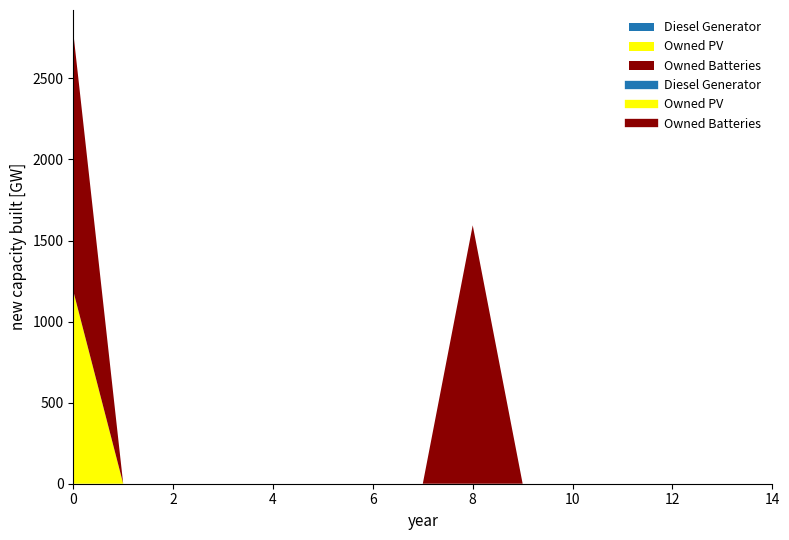

How many series are shown in this chart?

3